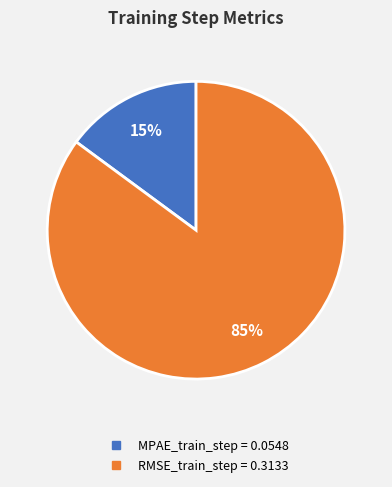

What percentage is the RMSE_train_step slice, to the nearest percent?

85%